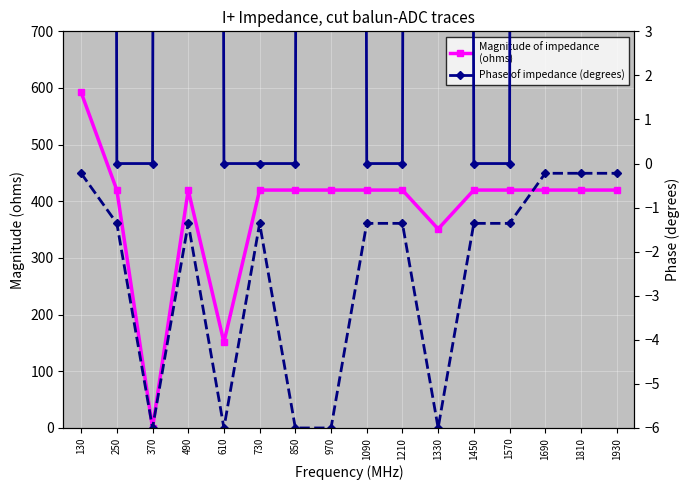

True or false: Magnitude of impedance
(ohms) and Phase of impedance (degrees) cross at least once.

False